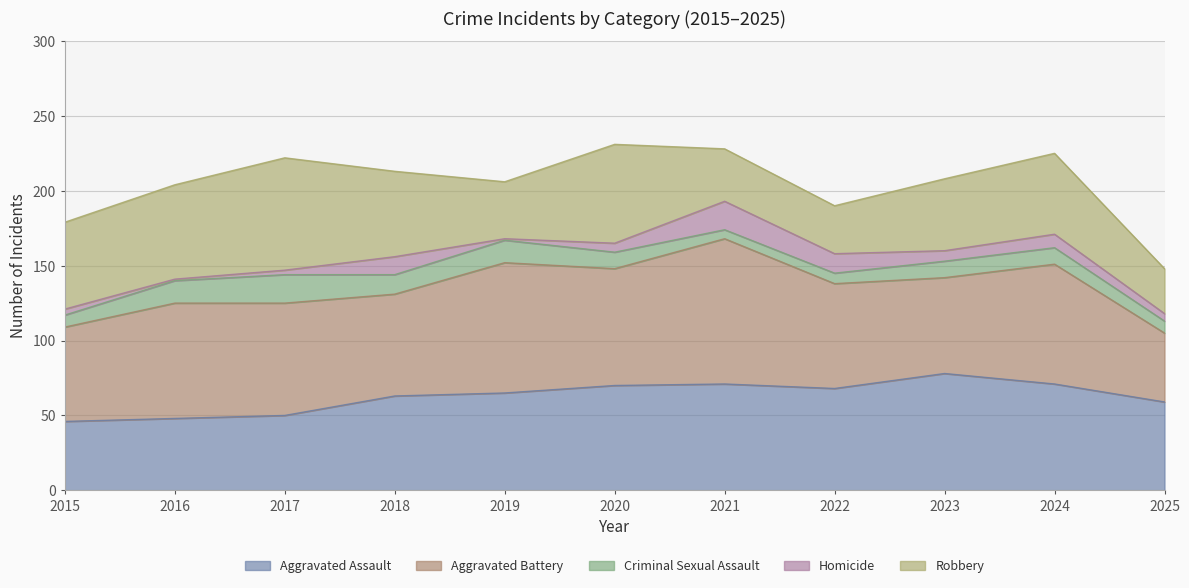

Does the chart have visible grid lines?

Yes